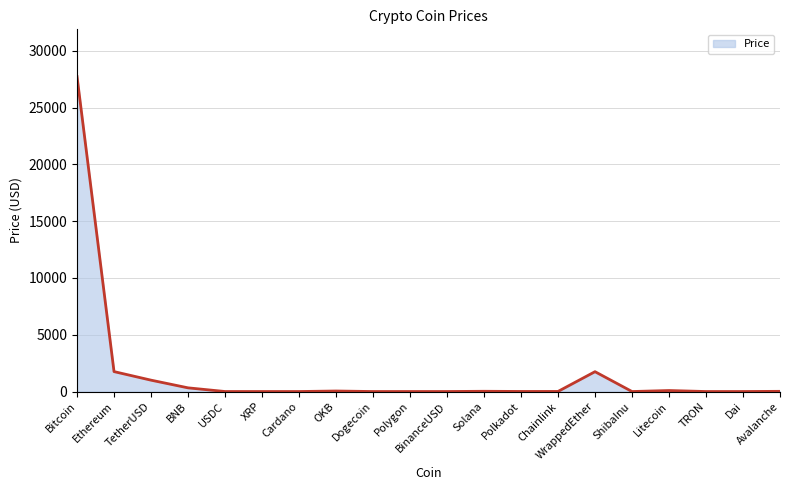

What is the sum of all values?

32752.7